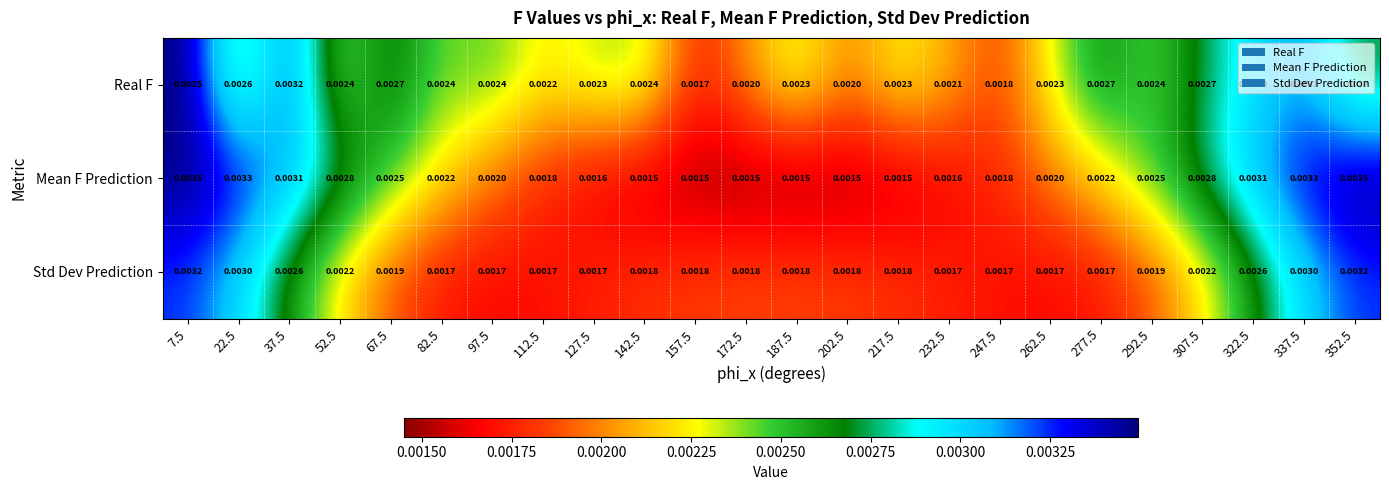

Between 217.5 and 337.5, which series saw the biggest shift?

Mean F Prediction